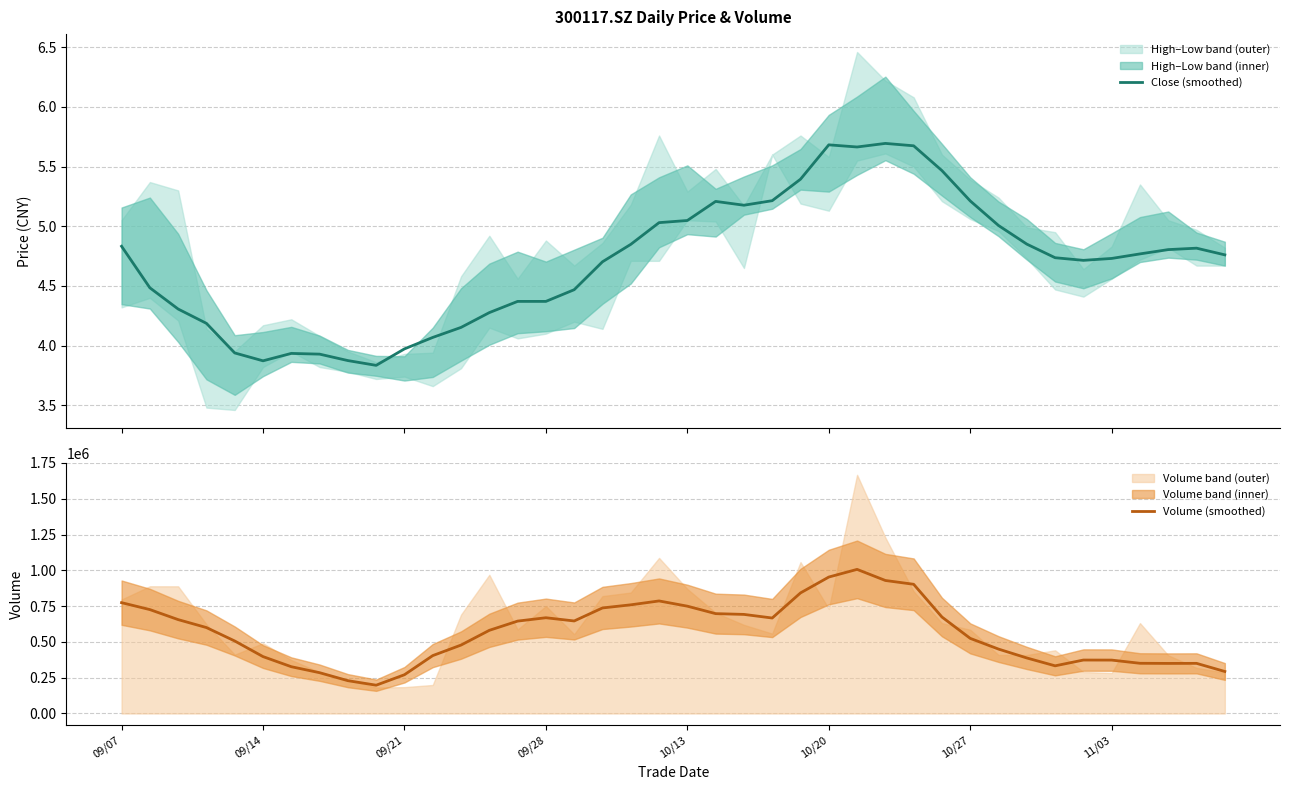

What is the difference between the highest and lowest values at 12?

477882.8